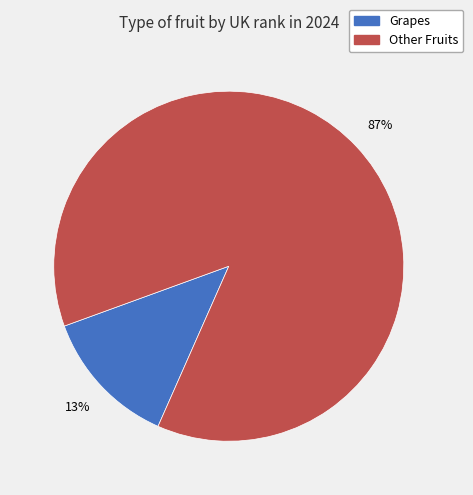

Is there a majority slice in this chart?

Yes